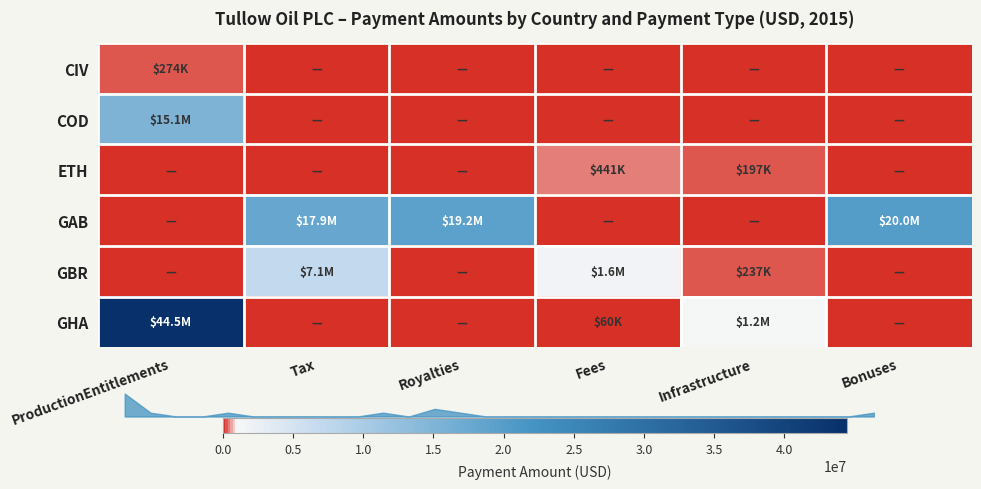

Which series has the largest range (max minus min)?

GHA